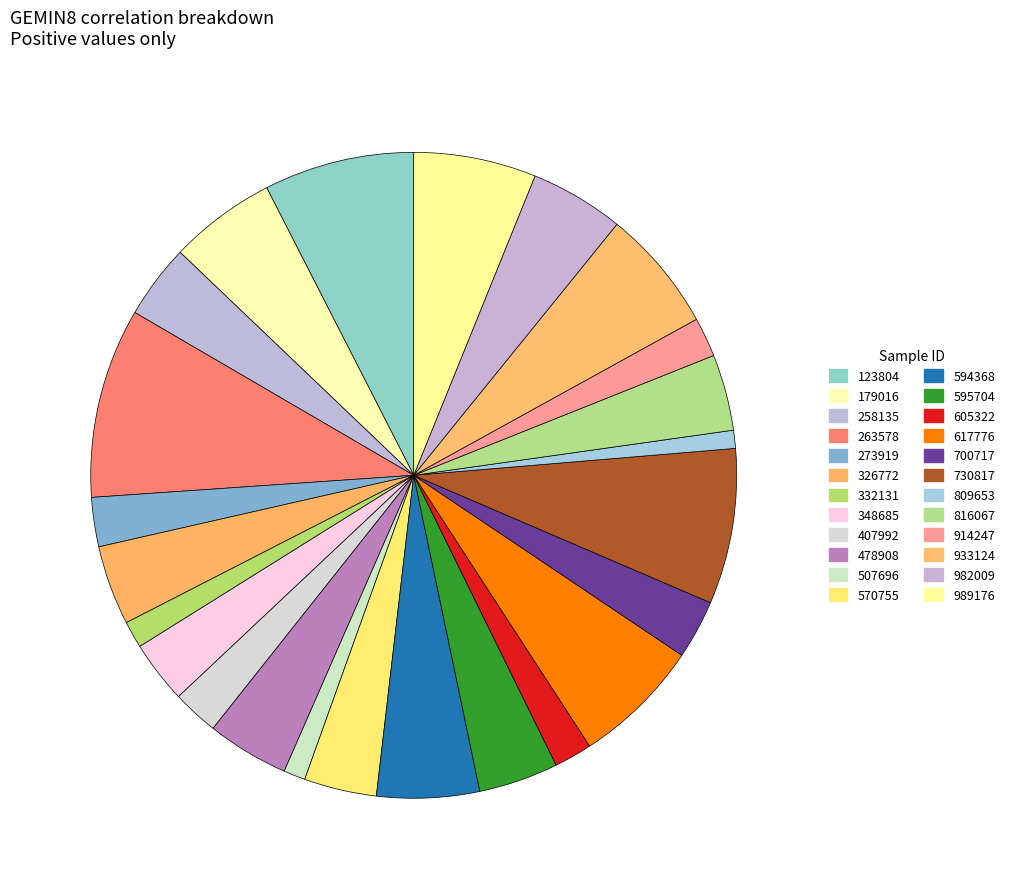

Is 332131 the majority of the pie?

No